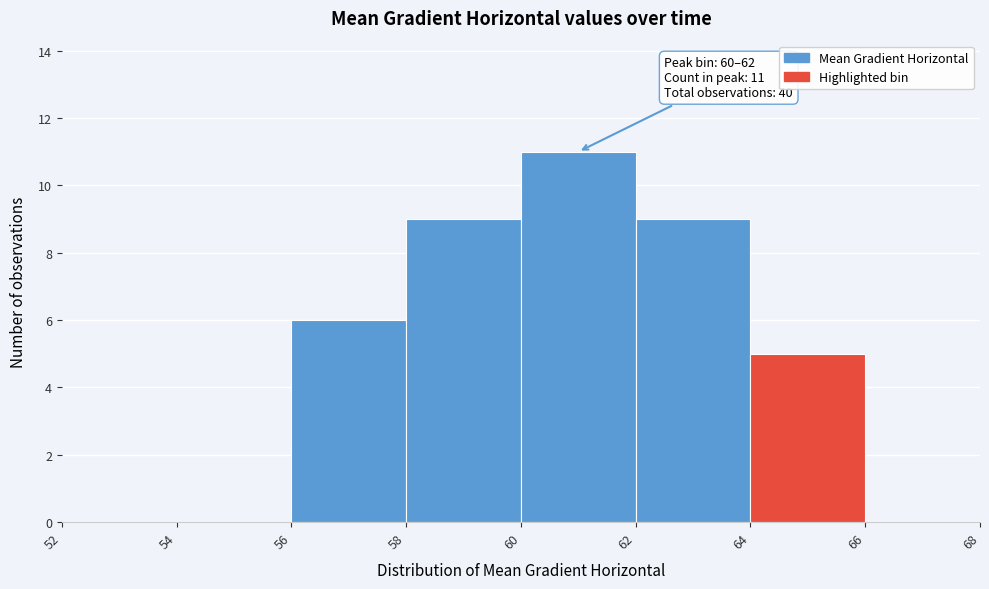

Which range on the x-axis has the tallest bar?

60 to 62